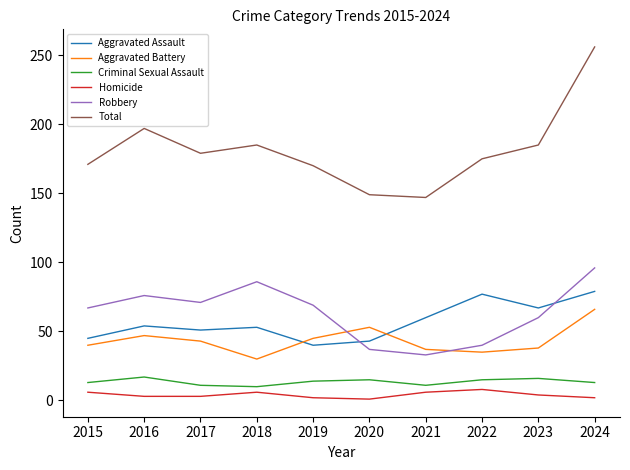

At which category is the sum across all series the highest?

2024